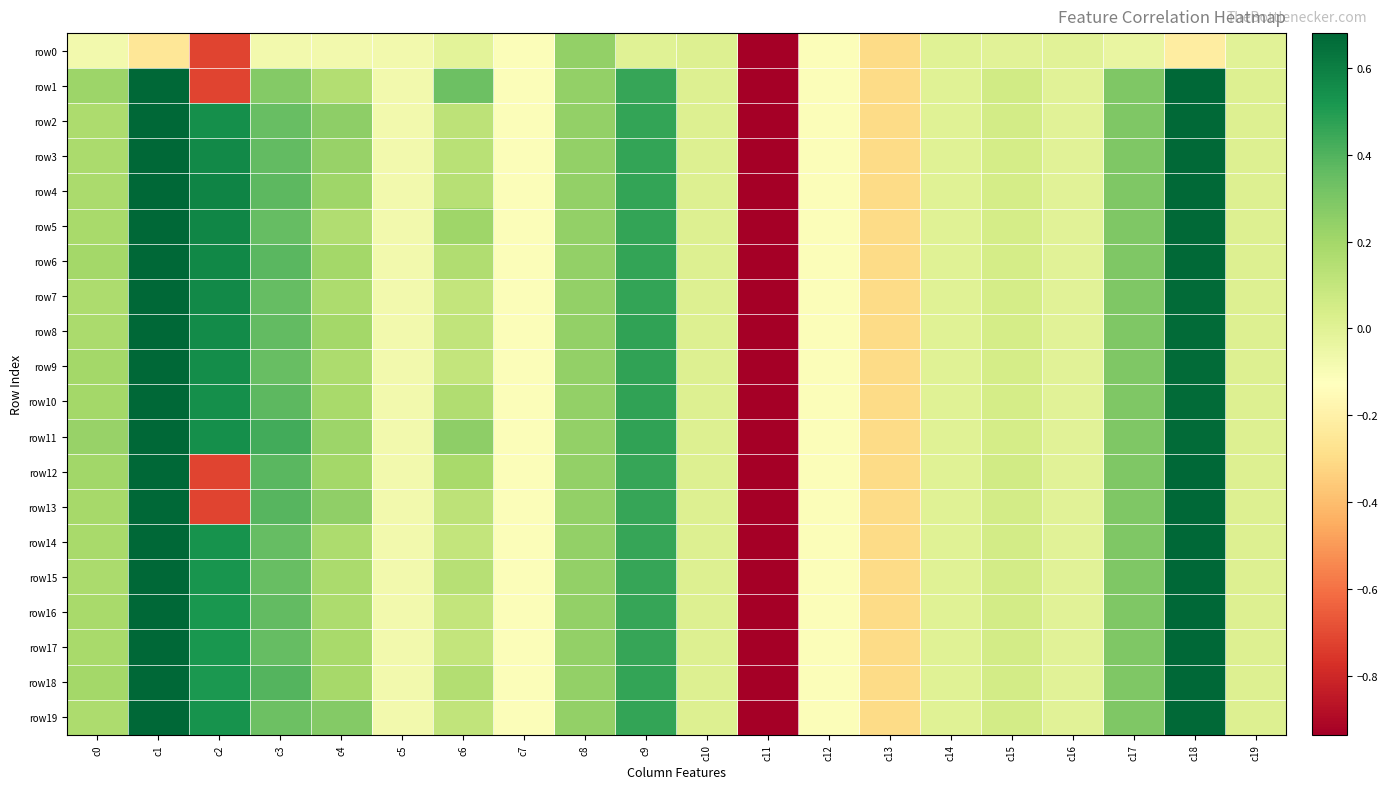

Reading left to right, list all the values displayed in this chart.

row0: c0=-0.1	c1=-0.2	c2=-0.7	c3=-0.1	c4=-0.1	c5=-0.1	c6=-0.0	c7=-0.1	c8=0.2	c9=0.0	c10=0.0	c11=-5.1	c12=-0.1	c13=-0.3	c14=-0.0	c15=-0.0	c16=-0.0	c17=-0.0	c18=-0.2	c19=-0.0
row1: c0=0.2	c1=1.0	c2=-0.7	c3=0.3	c4=0.2	c5=-0.1	c6=0.3	c7=-0.1	c8=0.2	c9=0.5	c10=0.0	c11=-5.1	c12=-0.1	c13=-0.3	c14=-0.0	c15=0.1	c16=-0.0	c17=0.3	c18=0.7	c19=0.0
row2: c0=0.2	c1=1.0	c2=0.5	c3=0.3	c4=0.3	c5=-0.1	c6=0.1	c7=-0.1	c8=0.2	c9=0.5	c10=0.0	c11=-5.1	c12=-0.1	c13=-0.3	c14=-0.0	c15=0.0	c16=-0.0	c17=0.3	c18=0.7	c19=0.0
row3: c0=0.2	c1=1.0	c2=0.6	c3=0.4	c4=0.2	c5=-0.1	c6=0.1	c7=-0.1	c8=0.2	c9=0.5	c10=0.0	c11=-5.1	c12=-0.1	c13=-0.3	c14=-0.0	c15=0.0	c16=-0.0	c17=0.3	c18=0.7	c19=0.0
row4: c0=0.2	c1=1.0	c2=0.6	c3=0.4	c4=0.2	c5=-0.1	c6=0.1	c7=-0.1	c8=0.2	c9=0.5	c10=0.0	c11=-5.1	c12=-0.1	c13=-0.3	c14=-0.0	c15=0.0	c16=-0.0	c17=0.3	c18=0.7	c19=0.0
row5: c0=0.2	c1=1.0	c2=0.6	c3=0.4	c4=0.2	c5=-0.1	c6=0.2	c7=-0.1	c8=0.2	c9=0.5	c10=0.0	c11=-5.1	c12=-0.1	c13=-0.3	c14=-0.0	c15=0.0	c16=-0.0	c17=0.3	c18=0.7	c19=0.0
row6: c0=0.2	c1=1.0	c2=0.6	c3=0.4	c4=0.2	c5=-0.1	c6=0.2	c7=-0.1	c8=0.2	c9=0.5	c10=0.0	c11=-5.1	c12=-0.1	c13=-0.3	c14=-0.0	c15=0.0	c16=-0.0	c17=0.3	c18=0.7	c19=0.0
row7: c0=0.2	c1=1.0	c2=0.6	c3=0.4	c4=0.2	c5=-0.1	c6=0.1	c7=-0.1	c8=0.2	c9=0.5	c10=0.0	c11=-5.1	c12=-0.1	c13=-0.3	c14=-0.0	c15=0.0	c16=-0.0	c17=0.3	c18=0.7	c19=0.0
row8: c0=0.2	c1=1.0	c2=0.6	c3=0.4	c4=0.2	c5=-0.1	c6=0.1	c7=-0.1	c8=0.2	c9=0.5	c10=0.0	c11=-5.1	c12=-0.1	c13=-0.3	c14=-0.0	c15=0.0	c16=-0.0	c17=0.3	c18=0.7	c19=0.0
row9: c0=0.2	c1=1.0	c2=0.6	c3=0.3	c4=0.2	c5=-0.1	c6=0.1	c7=-0.1	c8=0.2	c9=0.5	c10=0.0	c11=-5.1	c12=-0.1	c13=-0.3	c14=-0.0	c15=0.0	c16=-0.0	c17=0.3	c18=0.7	c19=0.0
row10: c0=0.2	c1=1.0	c2=0.5	c3=0.4	c4=0.2	c5=-0.1	c6=0.2	c7=-0.1	c8=0.2	c9=0.5	c10=0.0	c11=-5.1	c12=-0.1	c13=-0.3	c14=-0.0	c15=0.0	c16=-0.0	c17=0.3	c18=0.7	c19=0.0
row11: c0=0.2	c1=1.0	c2=0.5	c3=0.4	c4=0.2	c5=-0.1	c6=0.3	c7=-0.1	c8=0.2	c9=0.5	c10=0.0	c11=-5.1	c12=-0.1	c13=-0.3	c14=-0.0	c15=0.0	c16=-0.0	c17=0.3	c18=0.7	c19=0.0
row12: c0=0.2	c1=1.0	c2=-0.7	c3=0.4	c4=0.2	c5=-0.1	c6=0.2	c7=-0.1	c8=0.2	c9=0.5	c10=0.0	c11=-5.1	c12=-0.1	c13=-0.3	c14=-0.0	c15=0.1	c16=-0.0	c17=0.3	c18=0.7	c19=0.0
row13: c0=0.2	c1=1.0	c2=-0.7	c3=0.4	c4=0.2	c5=-0.1	c6=0.1	c7=-0.1	c8=0.2	c9=0.5	c10=0.0	c11=-5.1	c12=-0.1	c13=-0.3	c14=-0.0	c15=0.1	c16=-0.0	c17=0.3	c18=0.7	c19=0.0
row14: c0=0.2	c1=1.0	c2=0.5	c3=0.4	c4=0.2	c5=-0.1	c6=0.1	c7=-0.1	c8=0.2	c9=0.5	c10=0.0	c11=-5.1	c12=-0.1	c13=-0.3	c14=-0.0	c15=0.1	c16=-0.0	c17=0.3	c18=0.7	c19=0.0
row15: c0=0.2	c1=1.0	c2=0.5	c3=0.3	c4=0.2	c5=-0.1	c6=0.1	c7=-0.1	c8=0.2	c9=0.5	c10=0.0	c11=-5.1	c12=-0.1	c13=-0.3	c14=-0.0	c15=0.1	c16=-0.0	c17=0.3	c18=0.7	c19=0.0
row16: c0=0.2	c1=1.0	c2=0.5	c3=0.4	c4=0.2	c5=-0.1	c6=0.1	c7=-0.1	c8=0.2	c9=0.5	c10=0.0	c11=-5.1	c12=-0.1	c13=-0.3	c14=-0.0	c15=0.1	c16=-0.0	c17=0.3	c18=0.7	c19=0.0
row17: c0=0.2	c1=1.0	c2=0.5	c3=0.4	c4=0.2	c5=-0.1	c6=0.1	c7=-0.1	c8=0.2	c9=0.5	c10=0.0	c11=-5.1	c12=-0.1	c13=-0.3	c14=-0.0	c15=0.1	c16=-0.0	c17=0.3	c18=0.7	c19=0.0
row18: c0=0.2	c1=1.0	c2=0.5	c3=0.4	c4=0.2	c5=-0.1	c6=0.2	c7=-0.1	c8=0.2	c9=0.5	c10=0.0	c11=-5.1	c12=-0.1	c13=-0.3	c14=-0.0	c15=0.1	c16=-0.0	c17=0.3	c18=0.7	c19=0.0
row19: c0=0.2	c1=1.0	c2=0.5	c3=0.3	c4=0.3	c5=-0.1	c6=0.1	c7=-0.1	c8=0.2	c9=0.5	c10=0.0	c11=-5.1	c12=-0.1	c13=-0.3	c14=-0.0	c15=0.1	c16=-0.0	c17=0.3	c18=0.7	c19=0.0